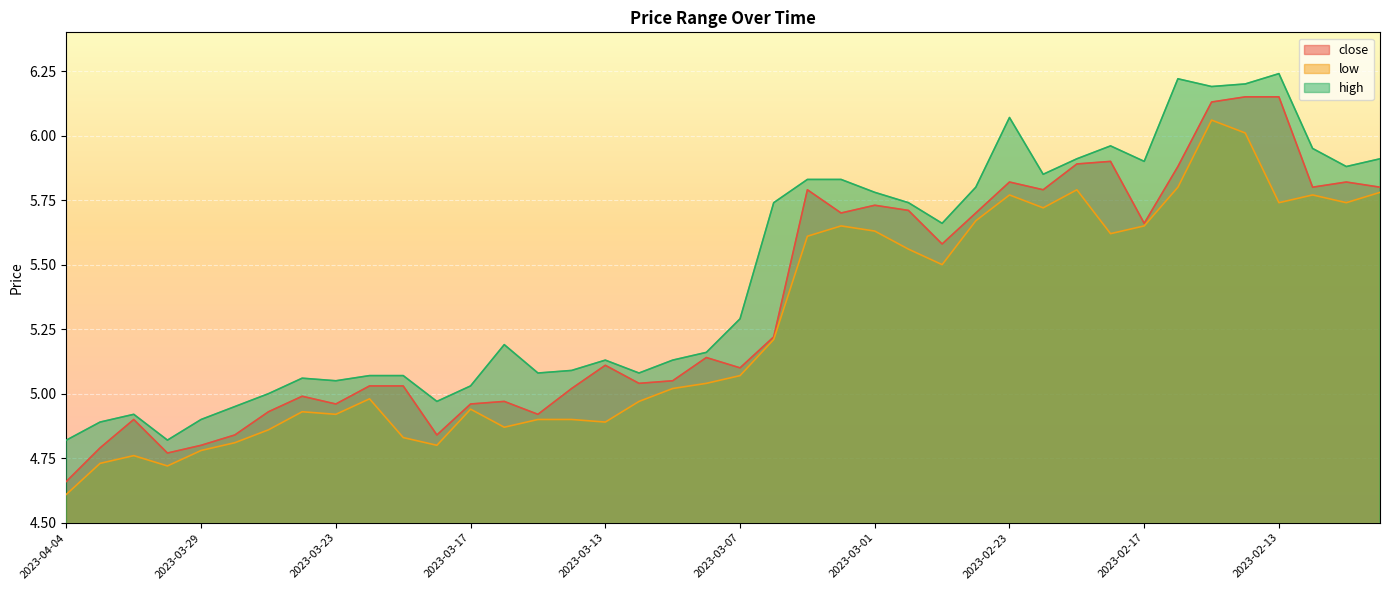

How many interior local valleys does the low series have?

10